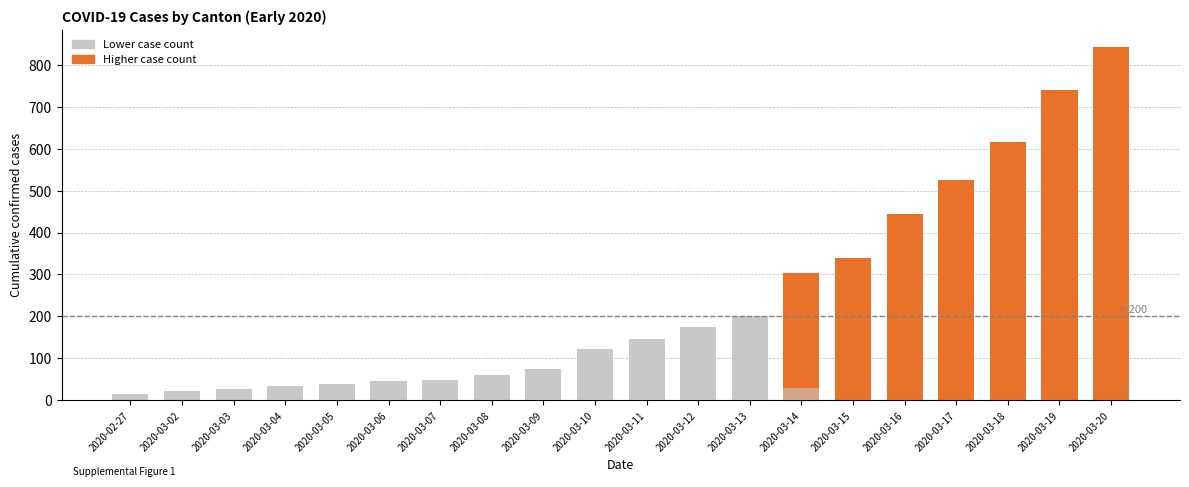

What is the spread (max minus min) of values at 2020-03-09?

63